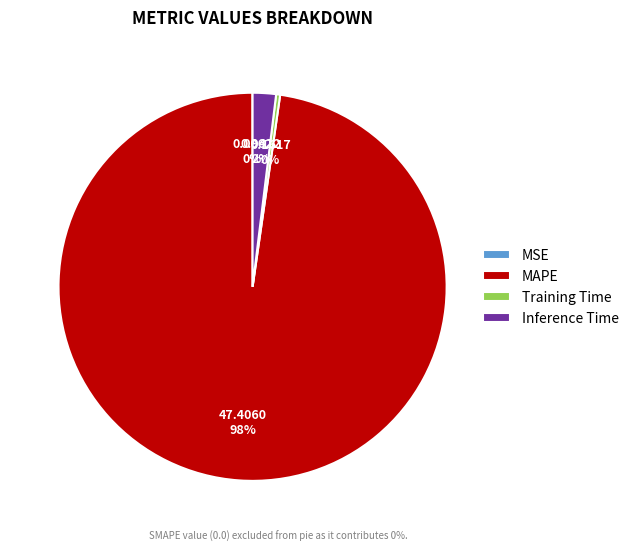

Which slice is the largest?

MAPE